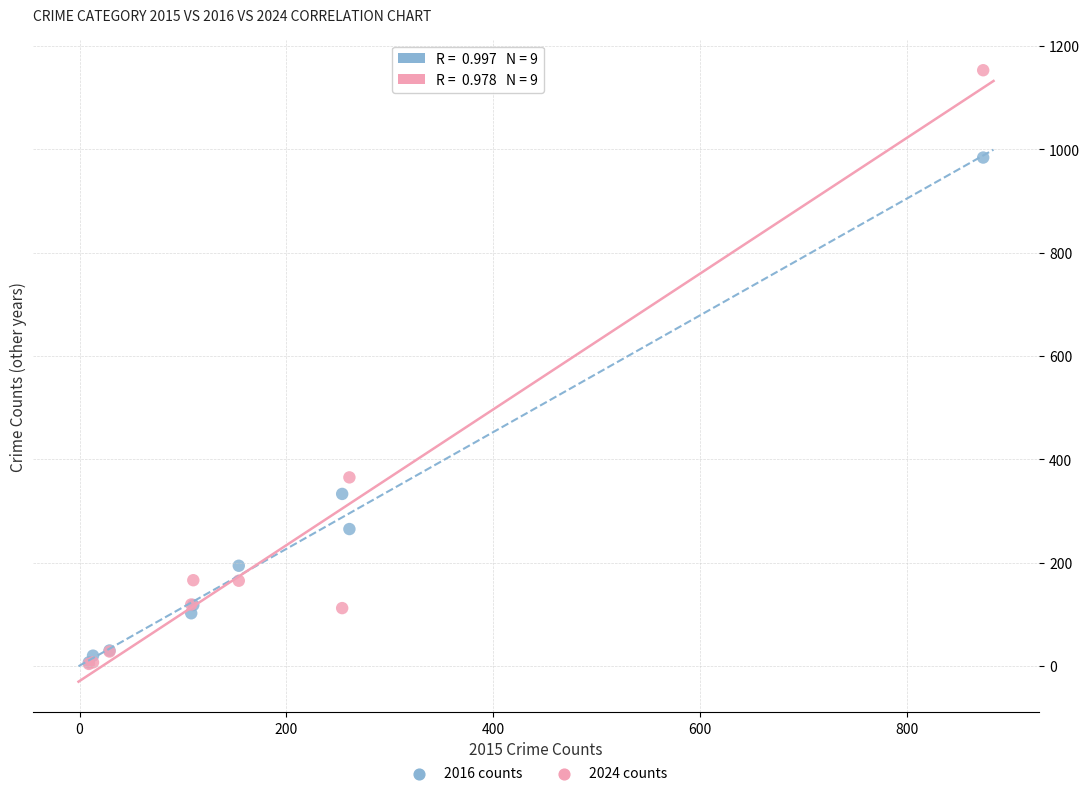

Which series reaches the maximum Y coordinate?

2024 counts